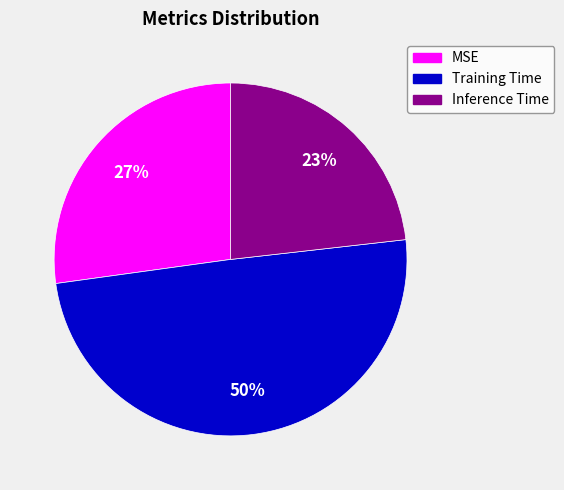

The Inference Time slice represents 23% of the pie. True or false?

True